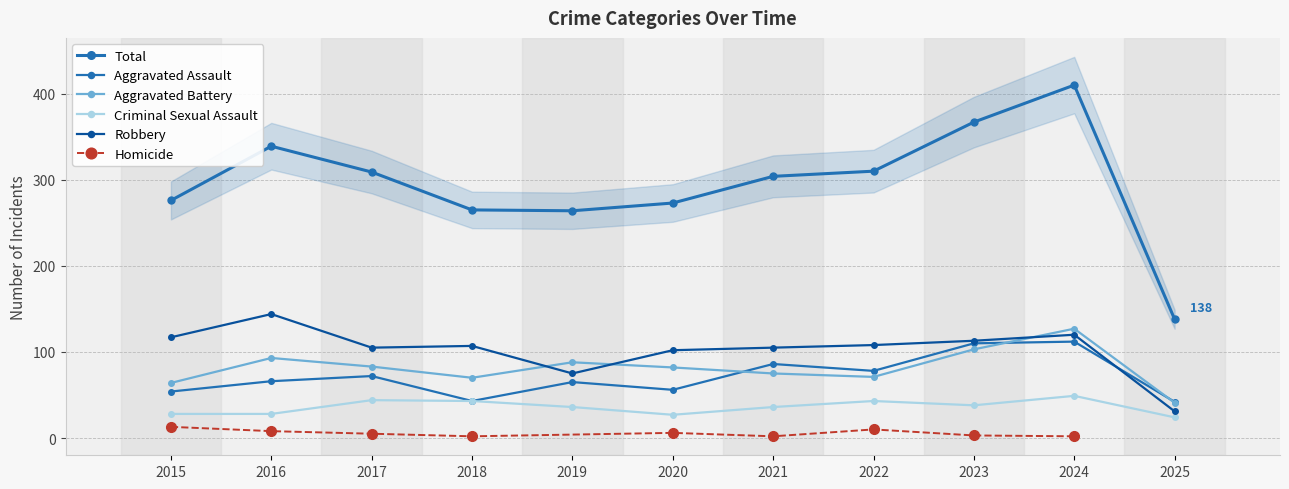

Which series has the widest spread of values?

Total